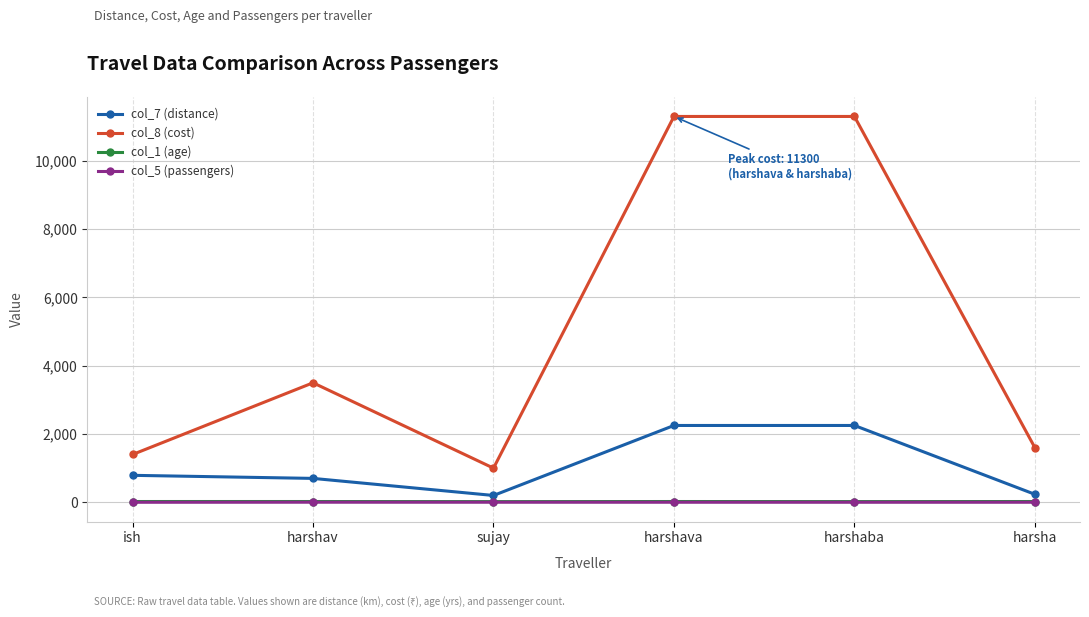

Which series has the largest total across all categories?

col_8 (cost)